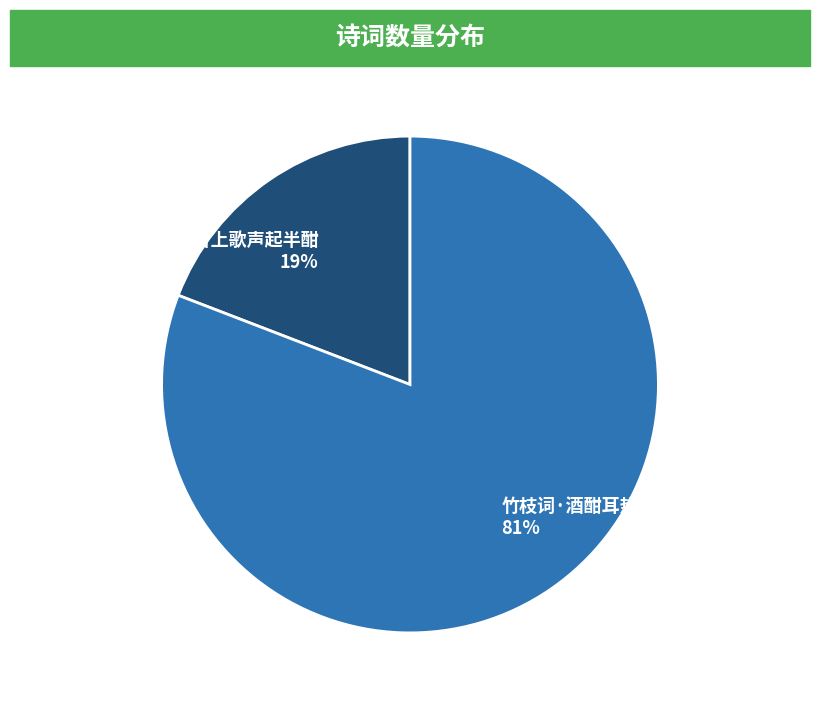

What is the ratio of the value at 寄兰史·台上歌声起半酣 to the value at 竹枝词·酒酣耳热歌声起?

0.2